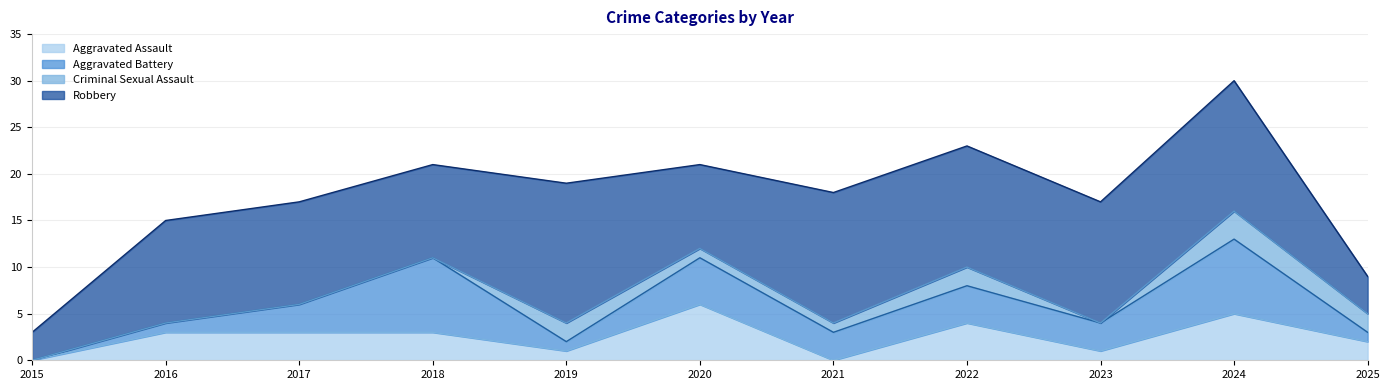

What is the difference between the second highest and second lowest values in the Aggravated Assault series?

5